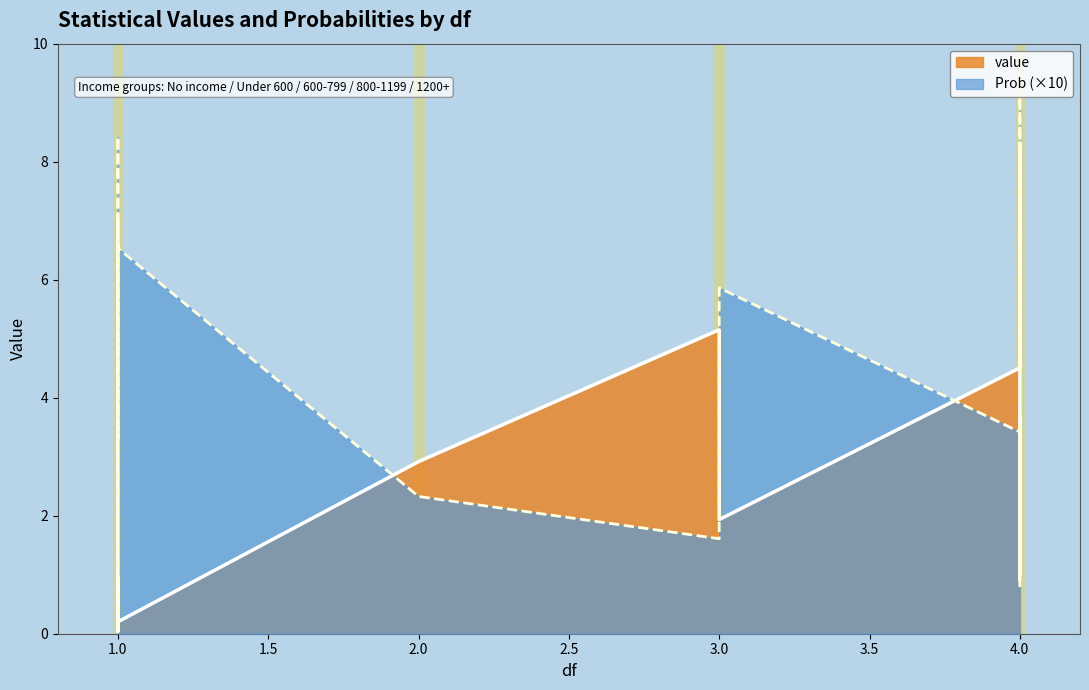

Which series changed the most between 1 and 4?

value